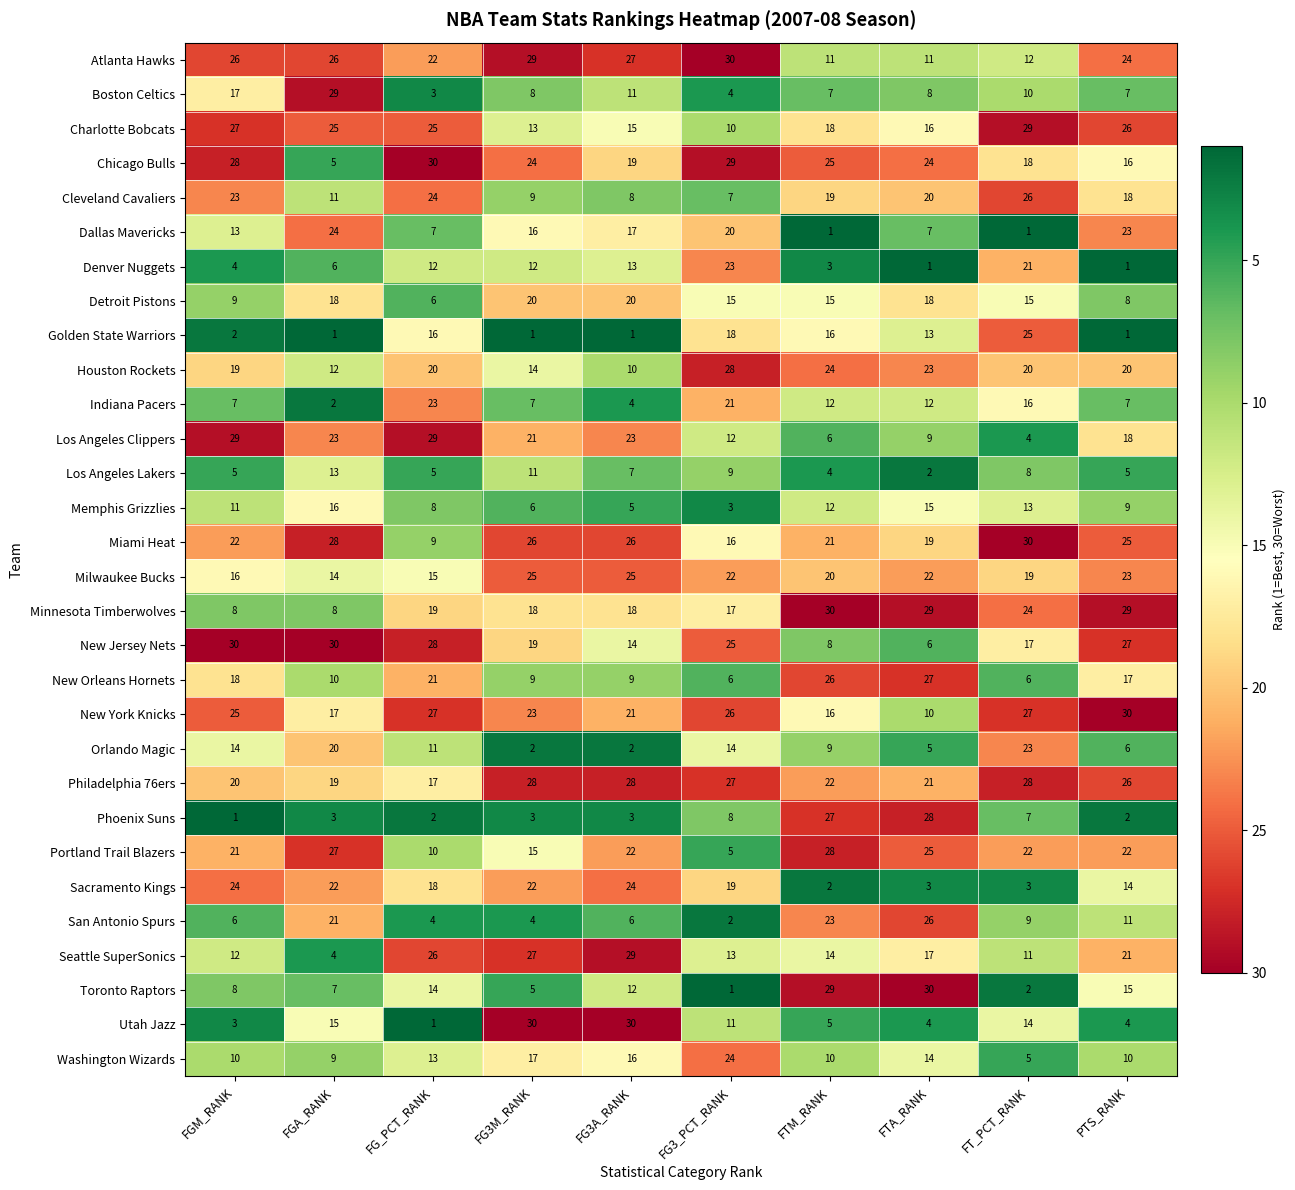

What is the sum of all New Jersey Nets values?

204